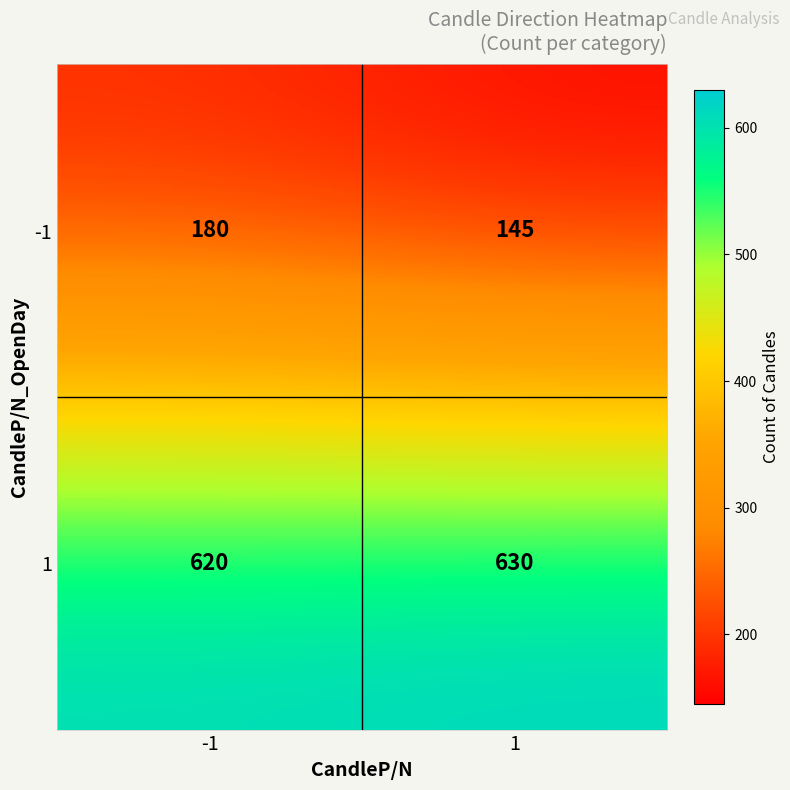

The value of 1 at 1 is 320. True or false?

False